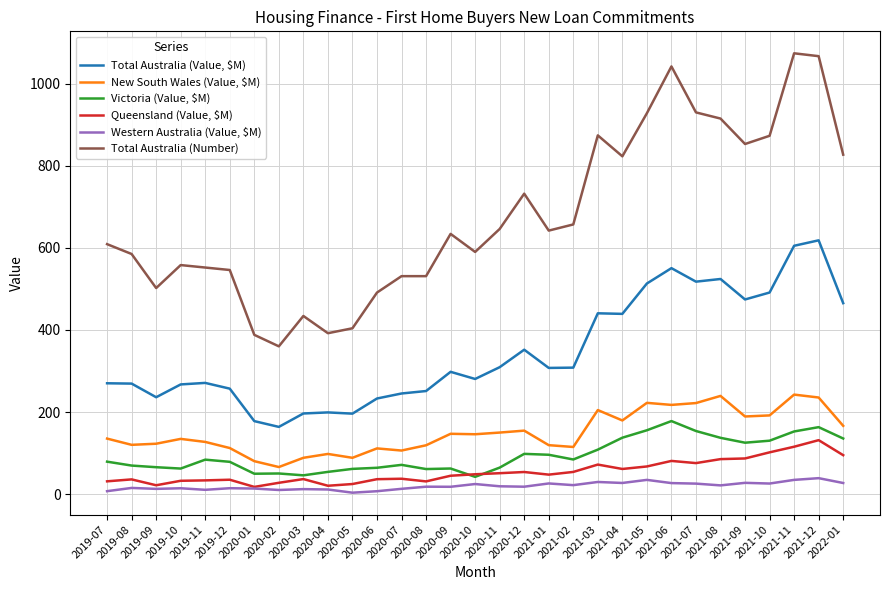

Is it true that Queensland (Value, $M) equals 85.6 at 2020-10?

False